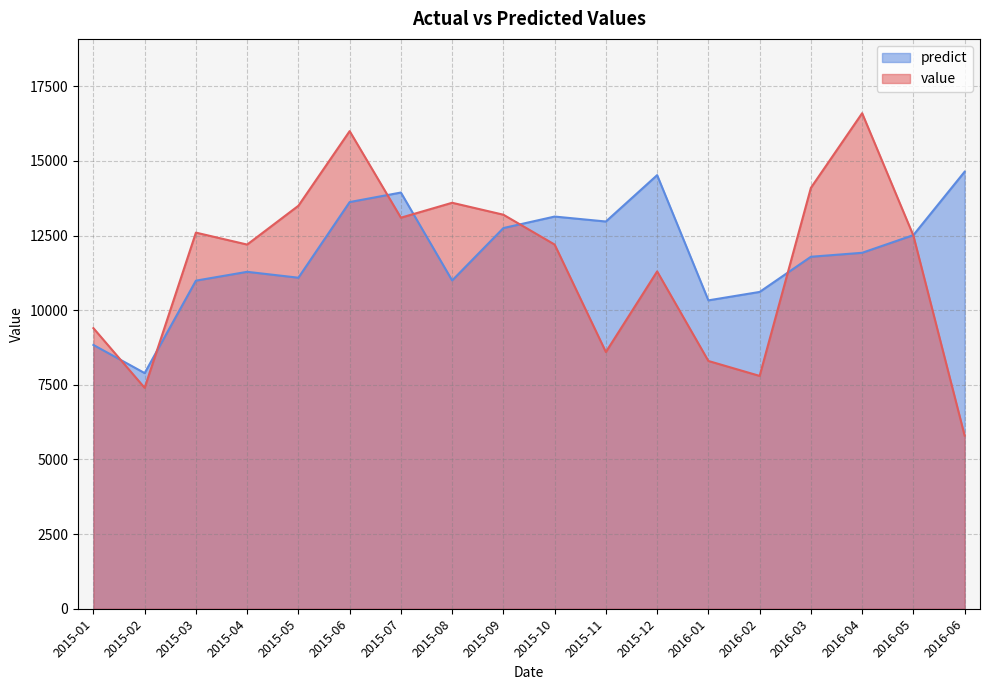

At which category does value reach its first local peak?

2015-03